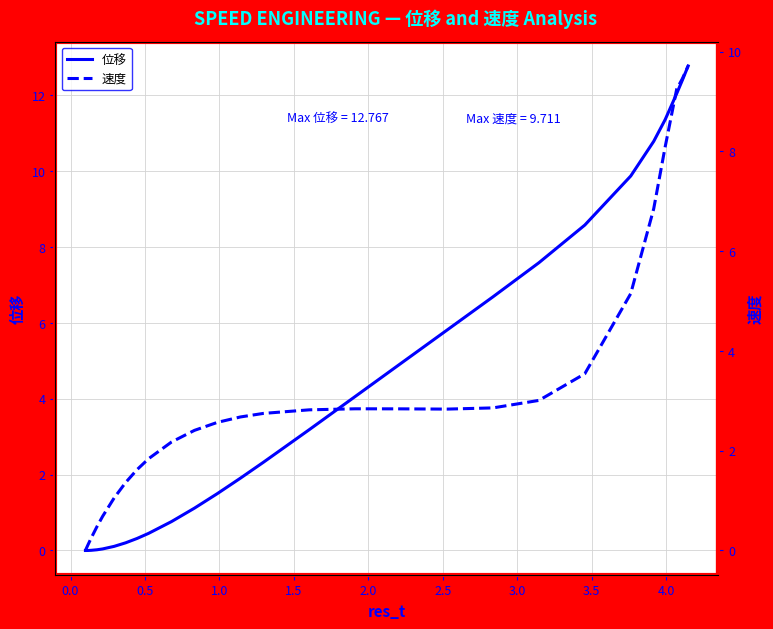

How many data points does each series have?

40